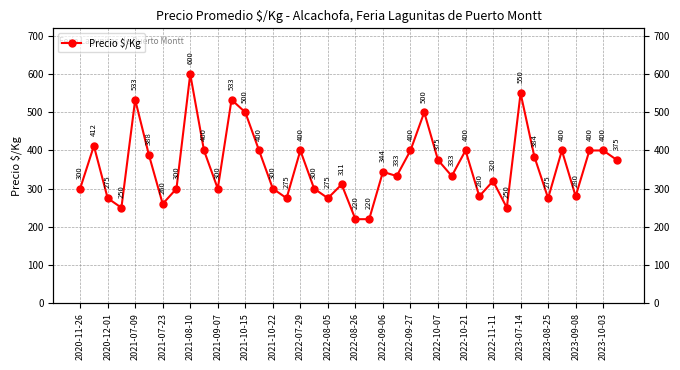

Reading left to right, extract all data points from this chart.

300	412	275	250	533	388	260	300	600	400	300	533	500	400	300	275	400	300	275	311	220	220	344	333	400	500	375	333	400	280	320	250	550	384	275	400	280	400	400	375